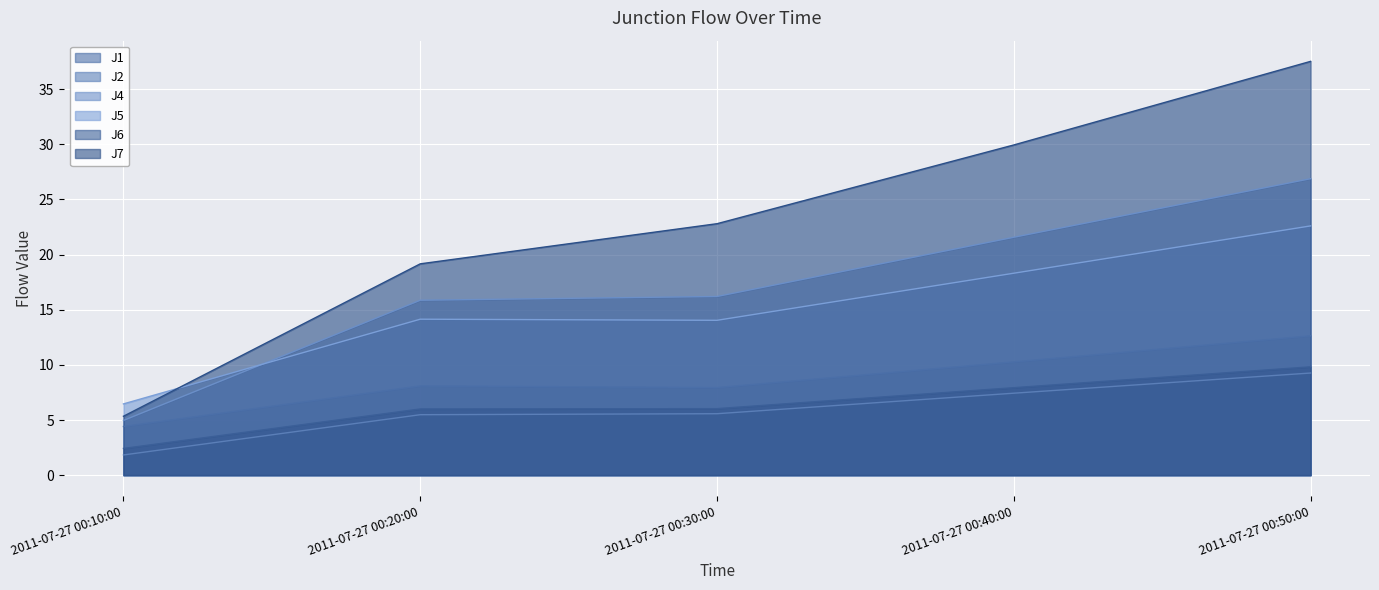

How many lines are shown in the chart?

6